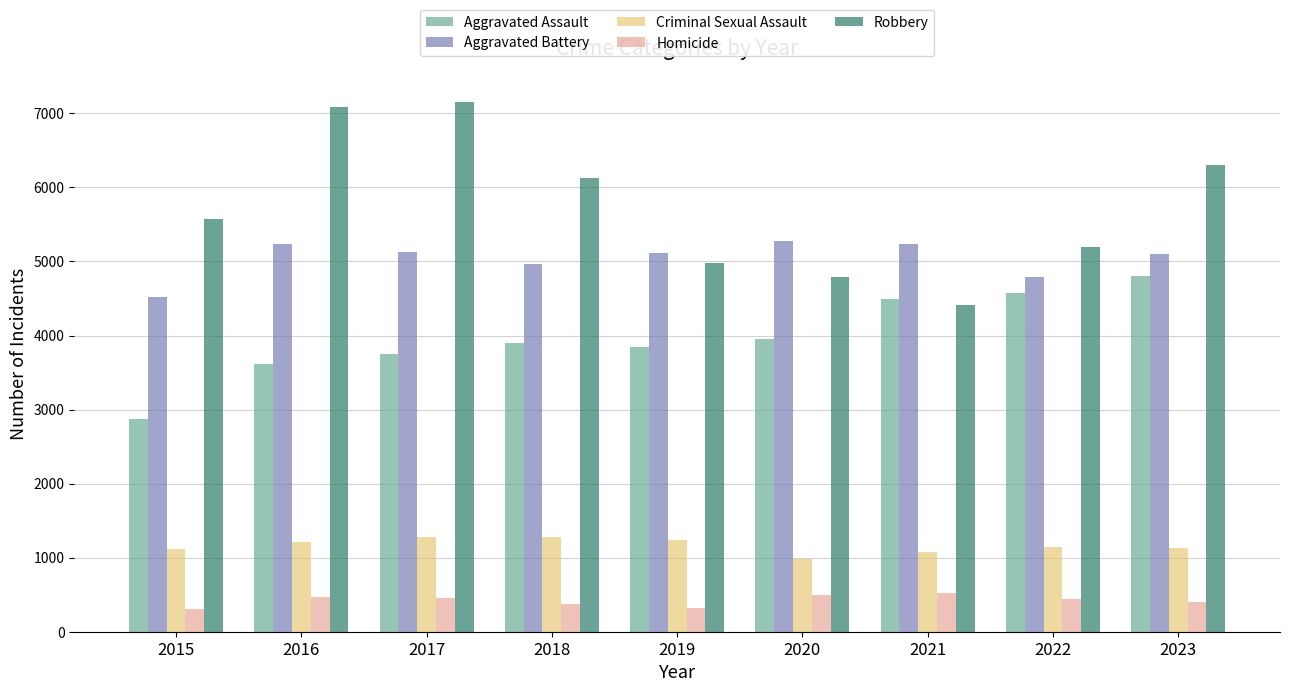

What is the difference between the highest and lowest values at 2021?

4721